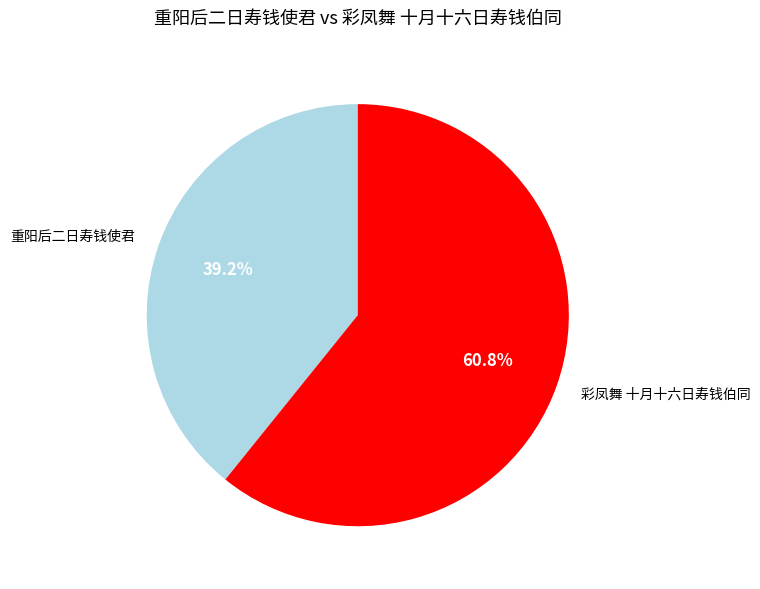

Count the number of slices in the pie.

2